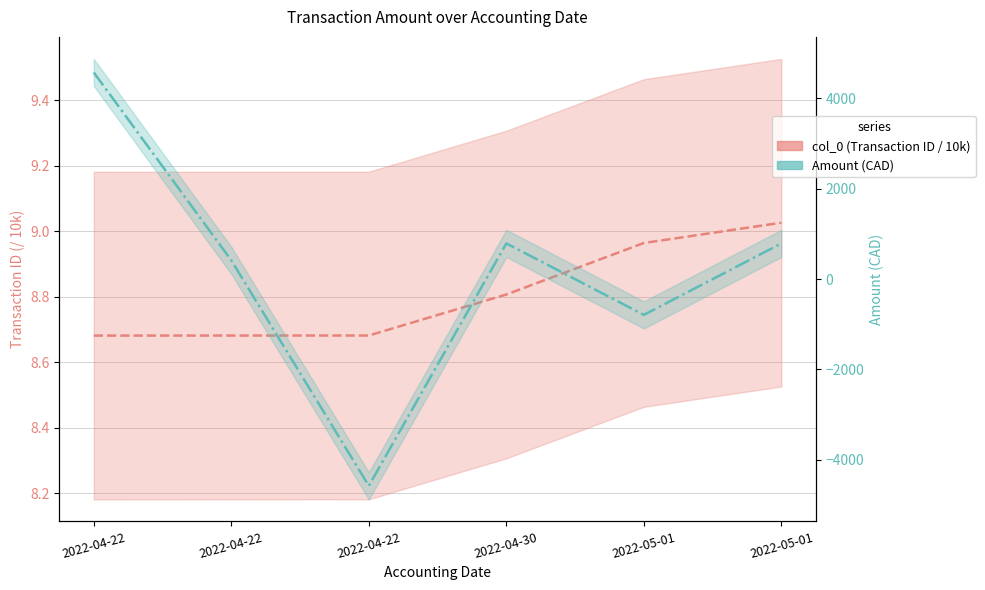

Which series has the largest total across all categories?

Amount (CAD)